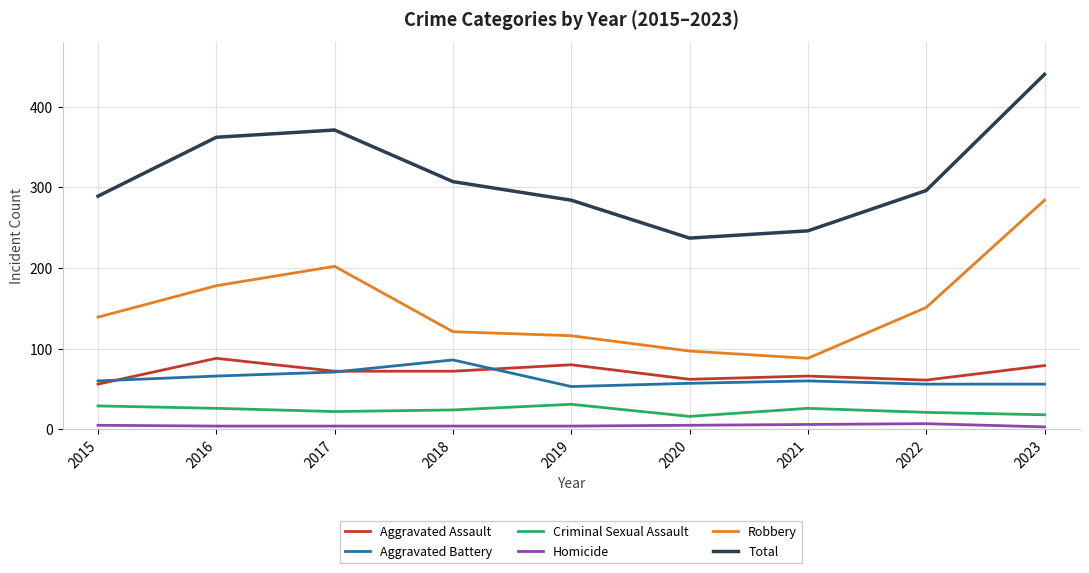

Rank the categories by Robbery value from lowest to highest.

2021, 2020, 2019, 2018, 2015, 2022, 2016, 2017, 2023